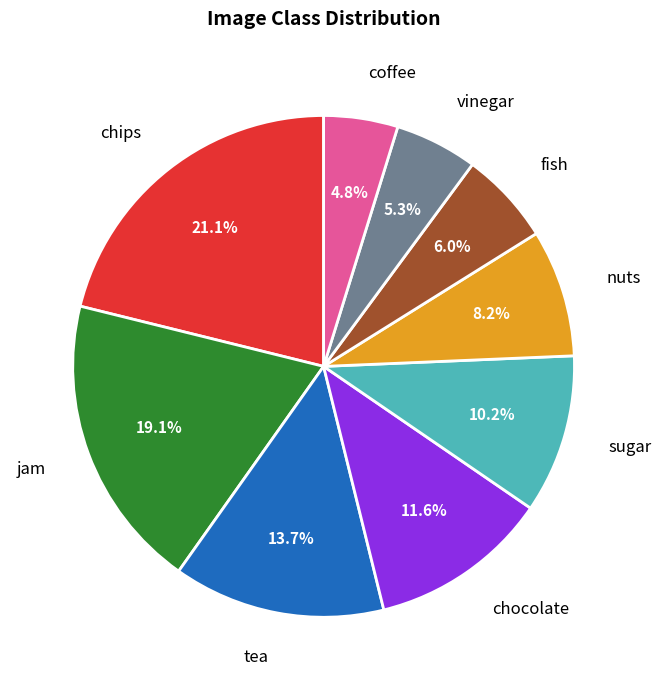

Which slice is the smallest?

coffee